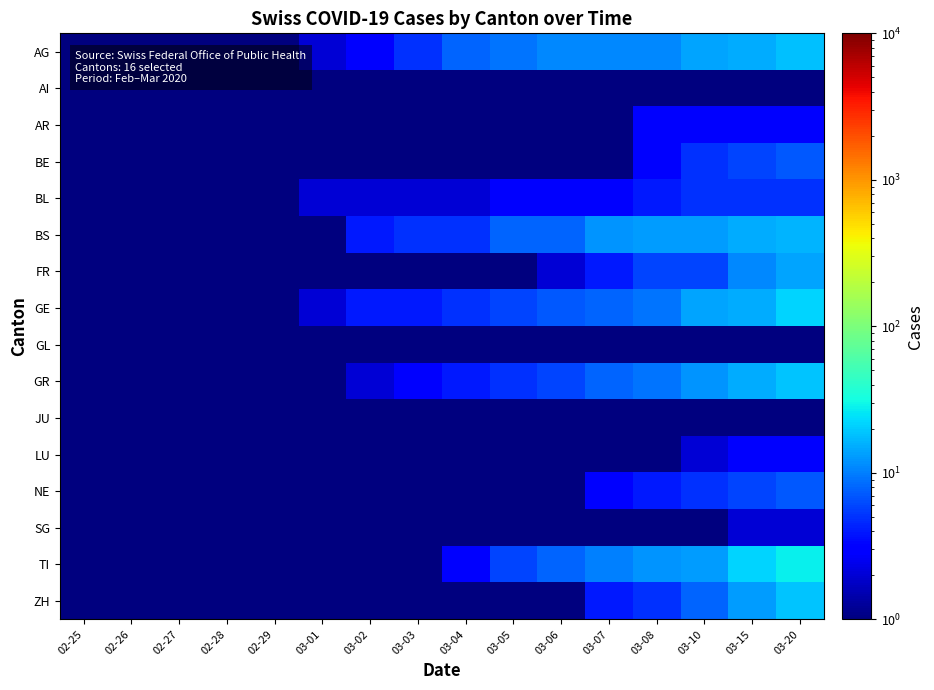

What is the maximum value shown in the chart?

28.0